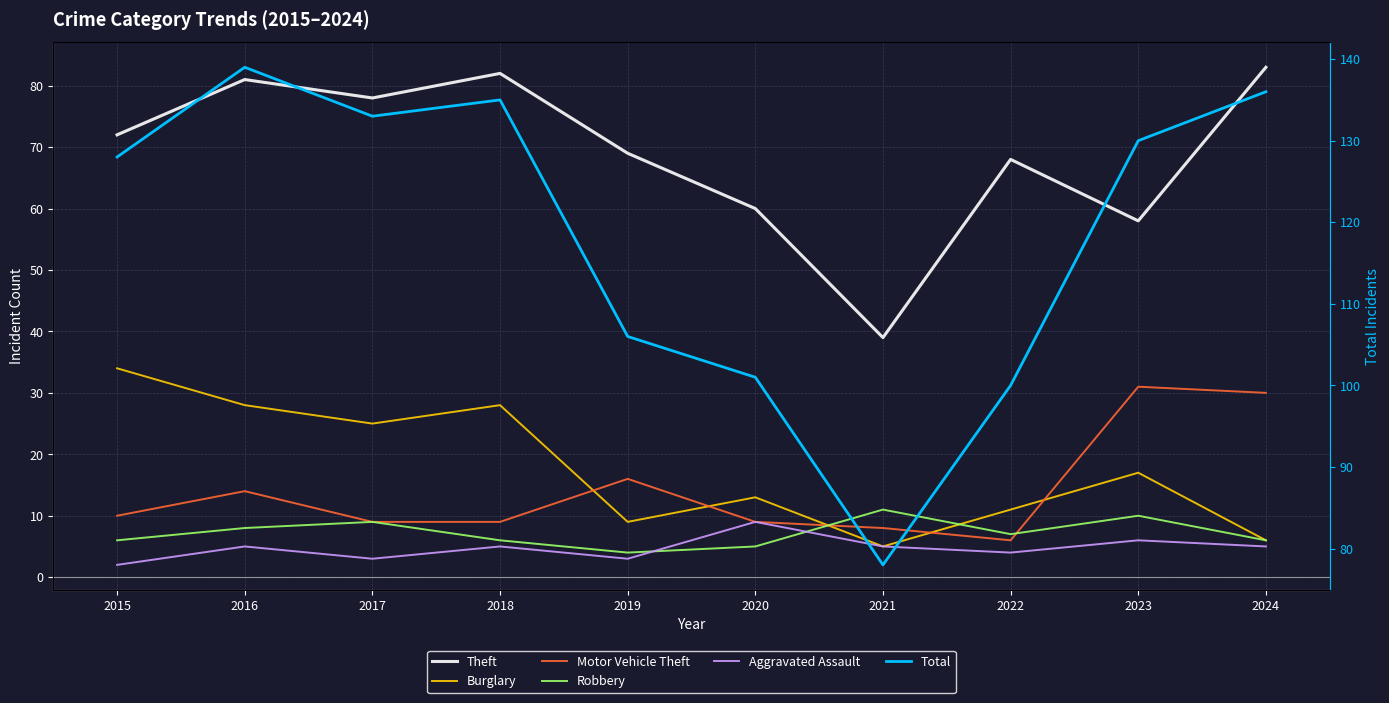

What is the highest value of the Theft series?

83